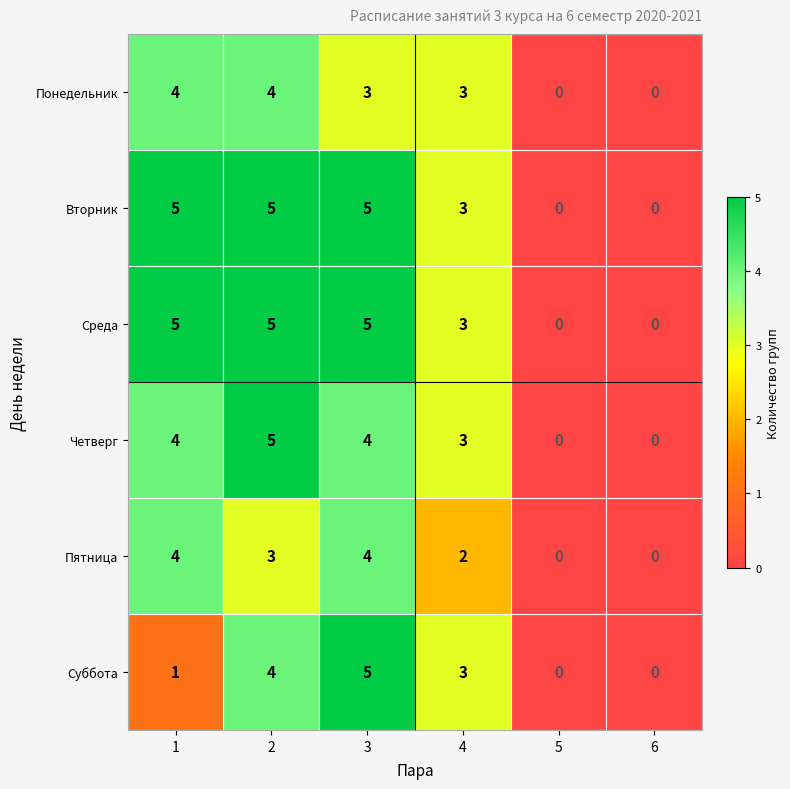

Which series changed the most between 1 and 3?

Суббота